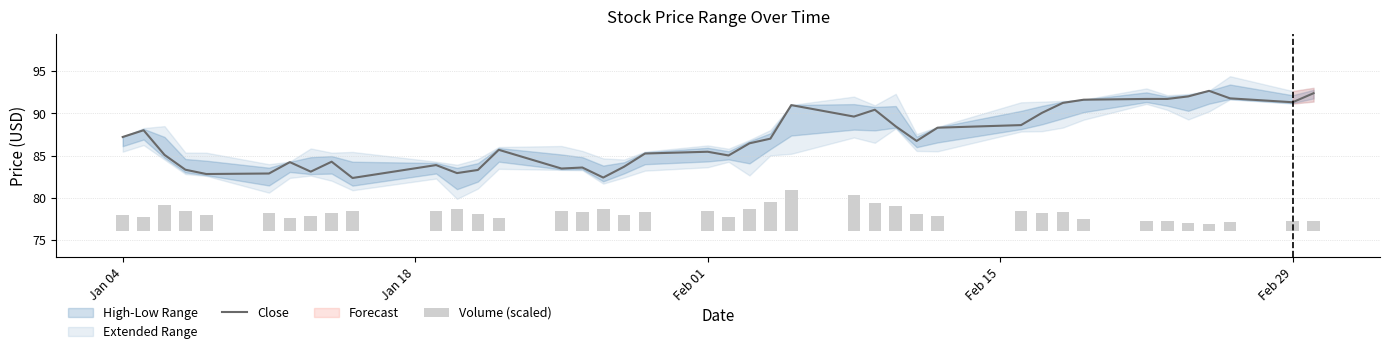

At which label does Close first exceed 86?

Jan 04